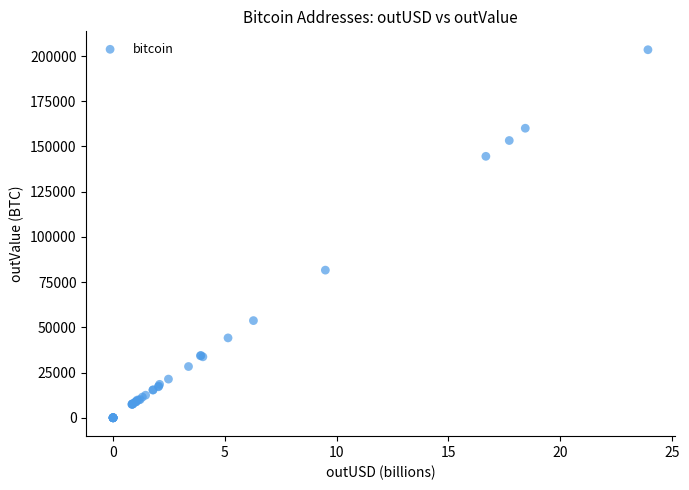

What Y value in the scatter plot is closest to 101748?

81631.7